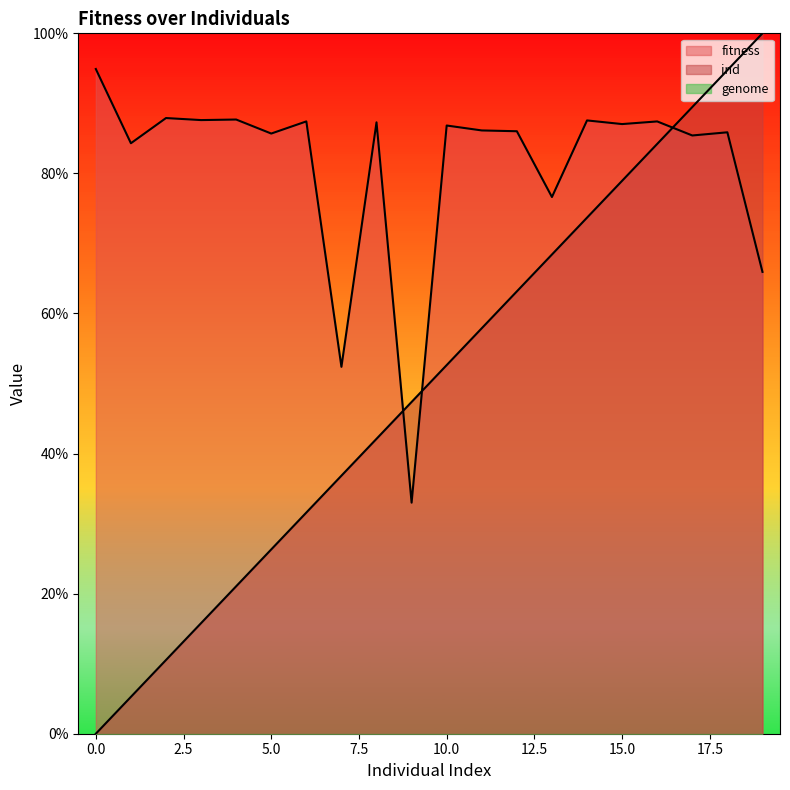

The ind series shows 8.6 at 4. True or false?

False